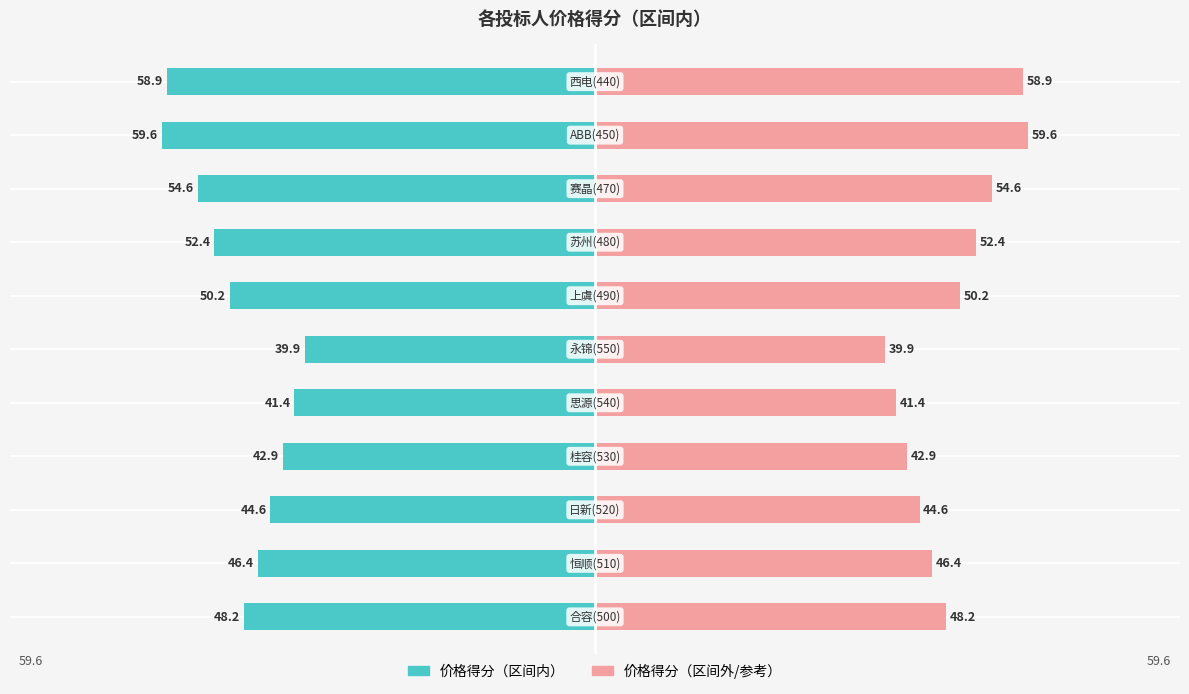

What is the average value?

49.0